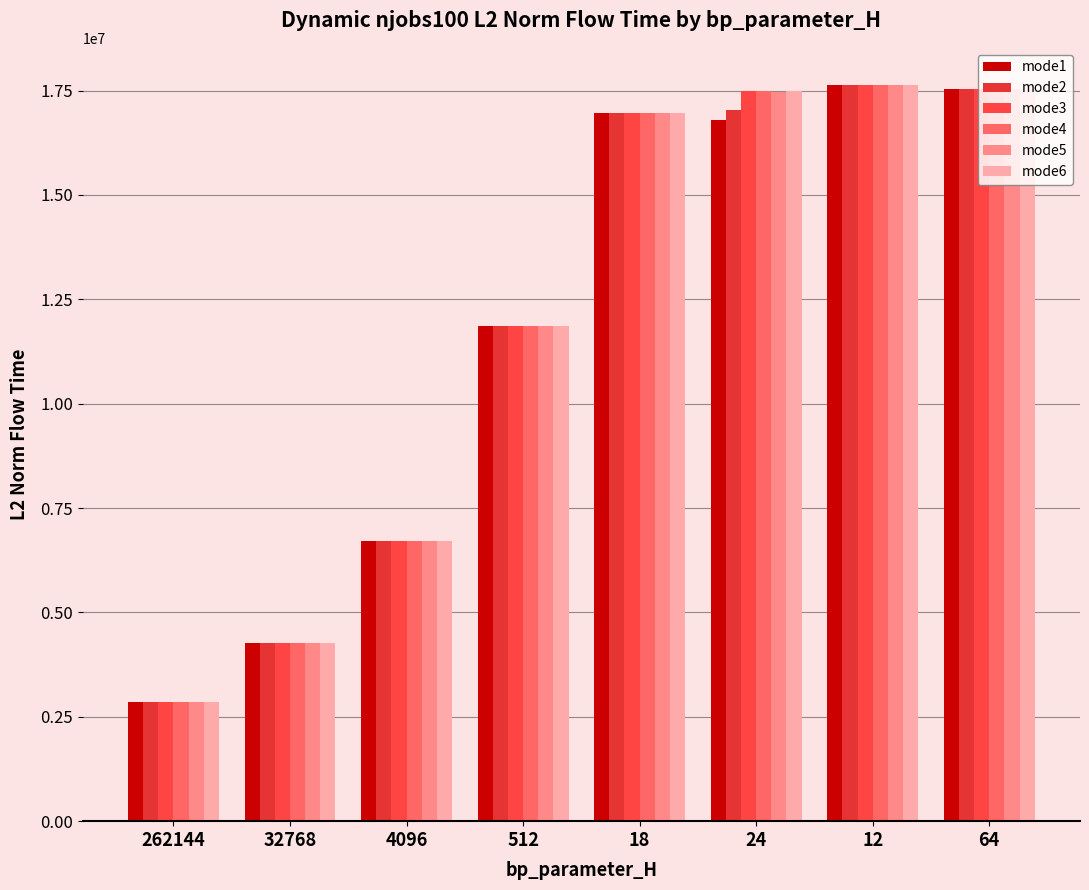

Which series has the largest range (max minus min)?

mode1